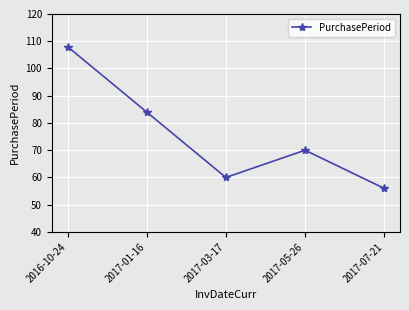

The value at 2017-05-26 is 112. True or false?

False